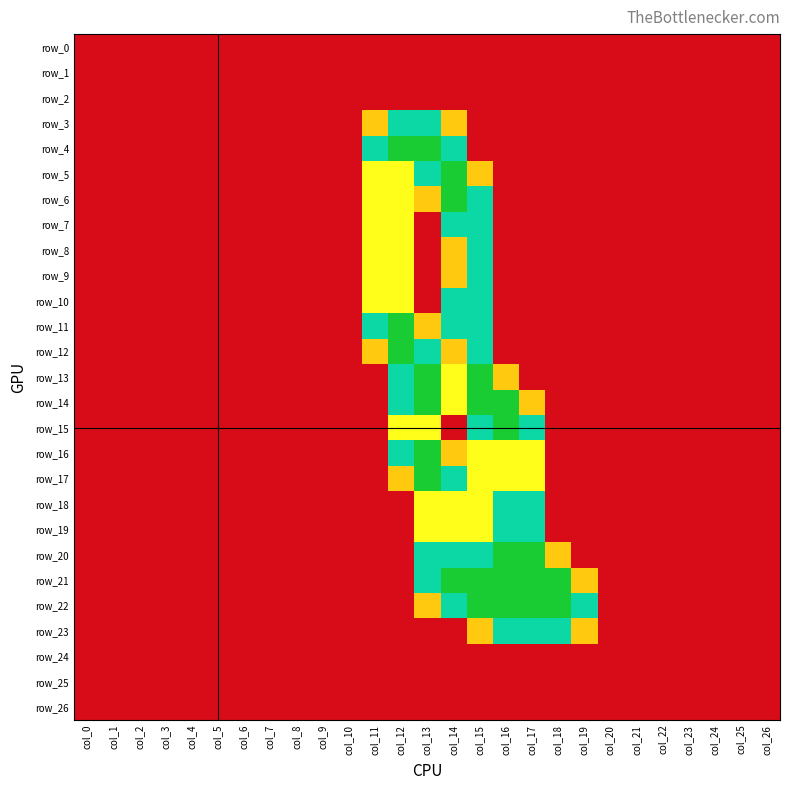

Between col_14 and col_17, which series saw the biggest shift?

row_5